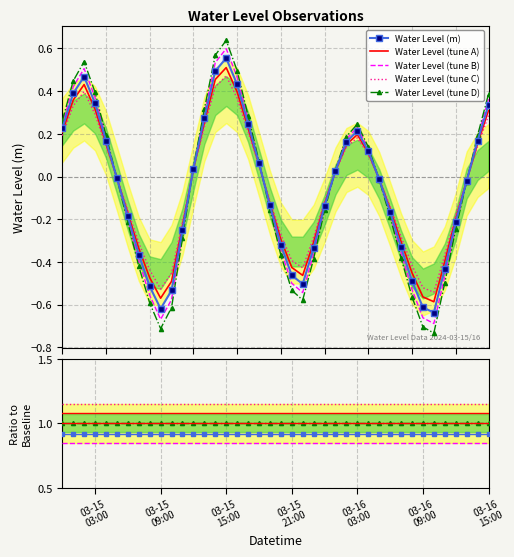

Is it true that the value at 2024-03-16 01:00:00 is 0.0?

True